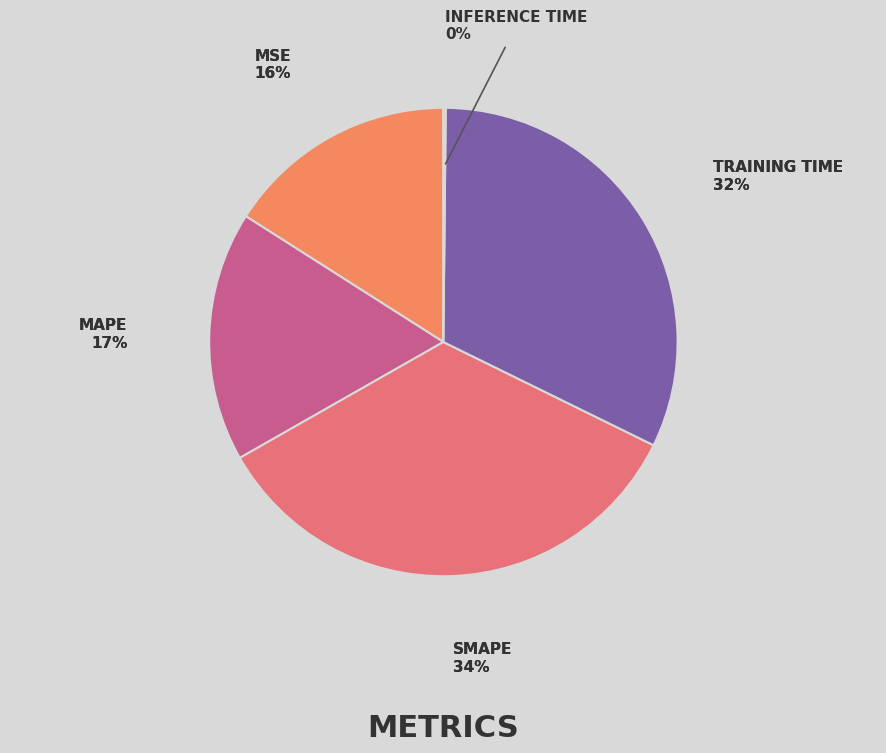

What is the change in value from MAPE to Training Time?

+0.9